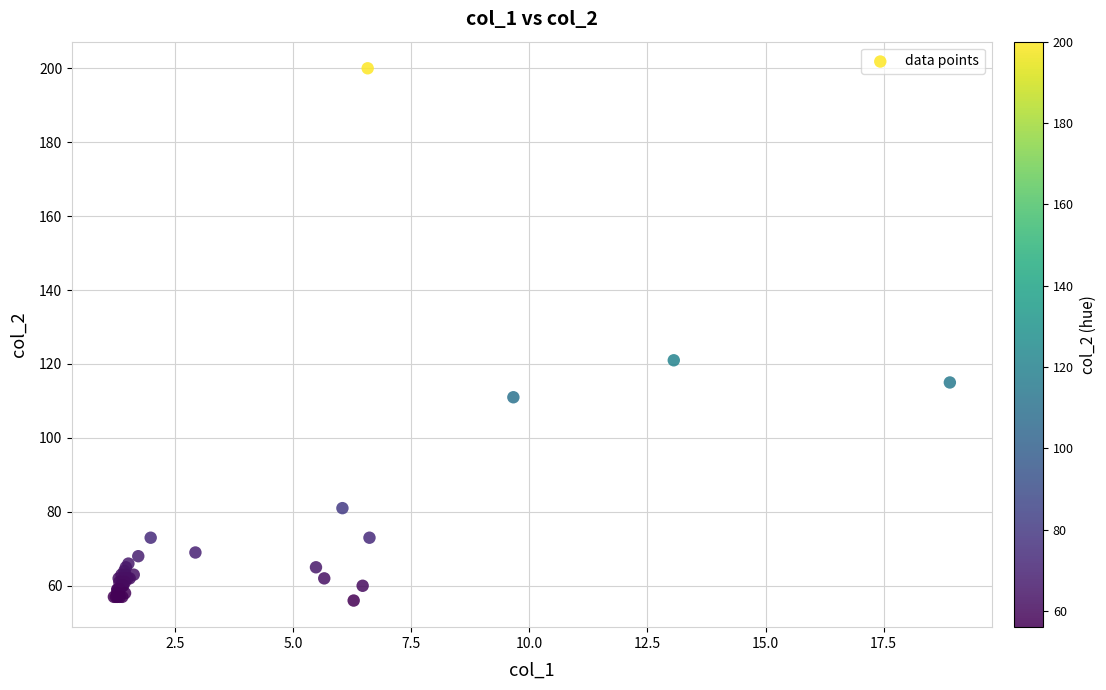

What Y value in the scatter plot is closest to 128?

121